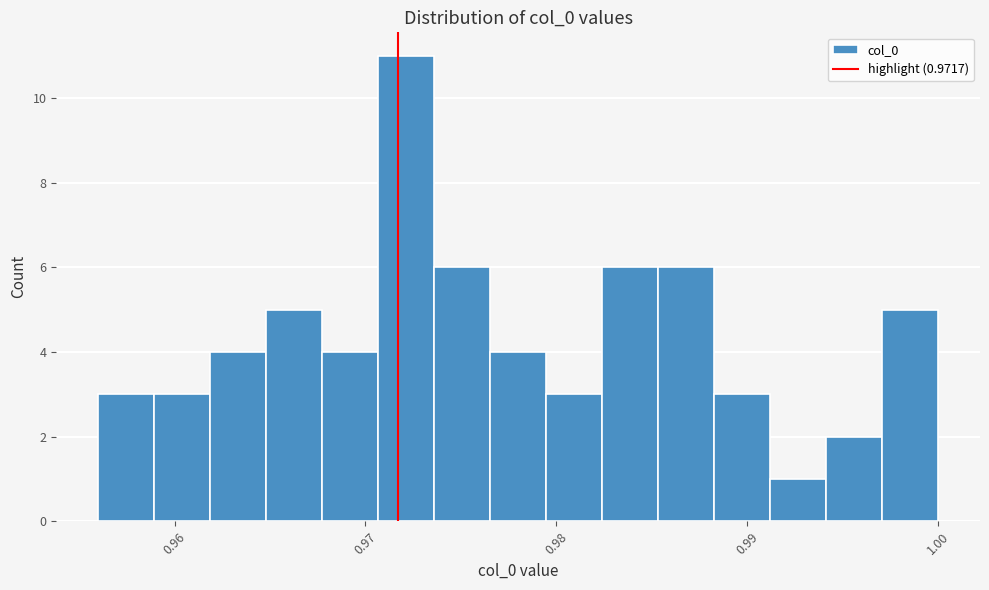

Around what value on the x-axis is the tallest bar? Give the approximate position of its centre, as read against the axis.

0.972